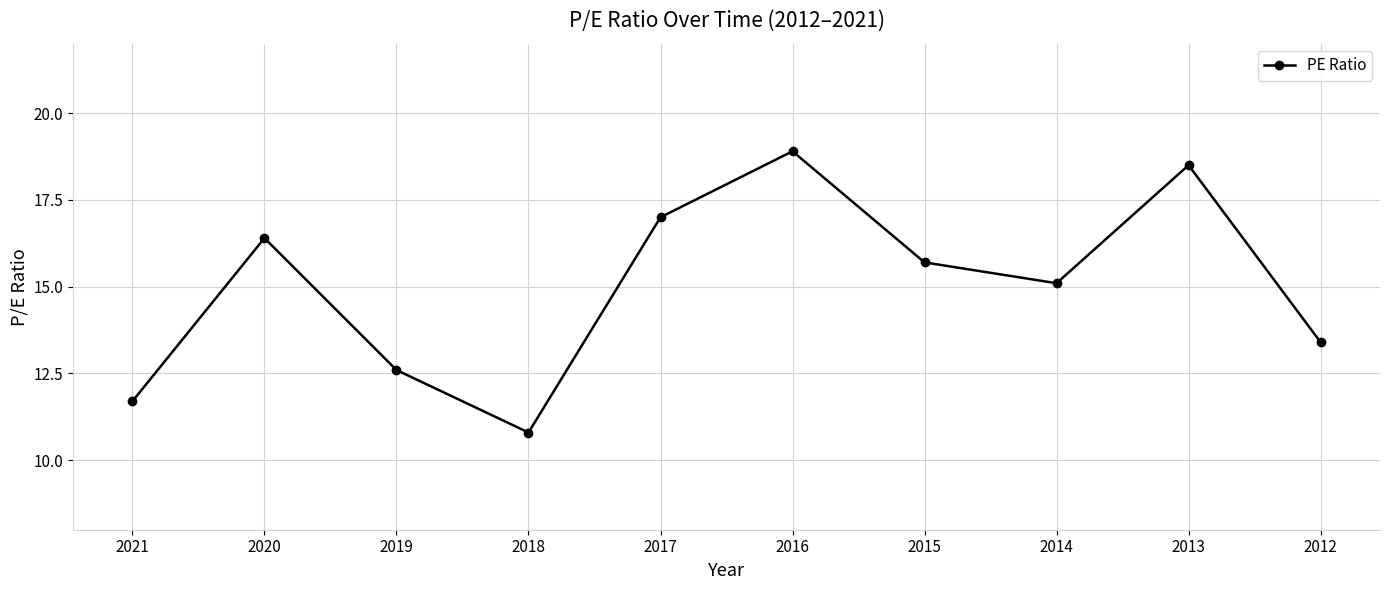

List the labels in order of value, smallest first.

2018, 2021, 2019, 2012, 2014, 2015, 2020, 2017, 2013, 2016